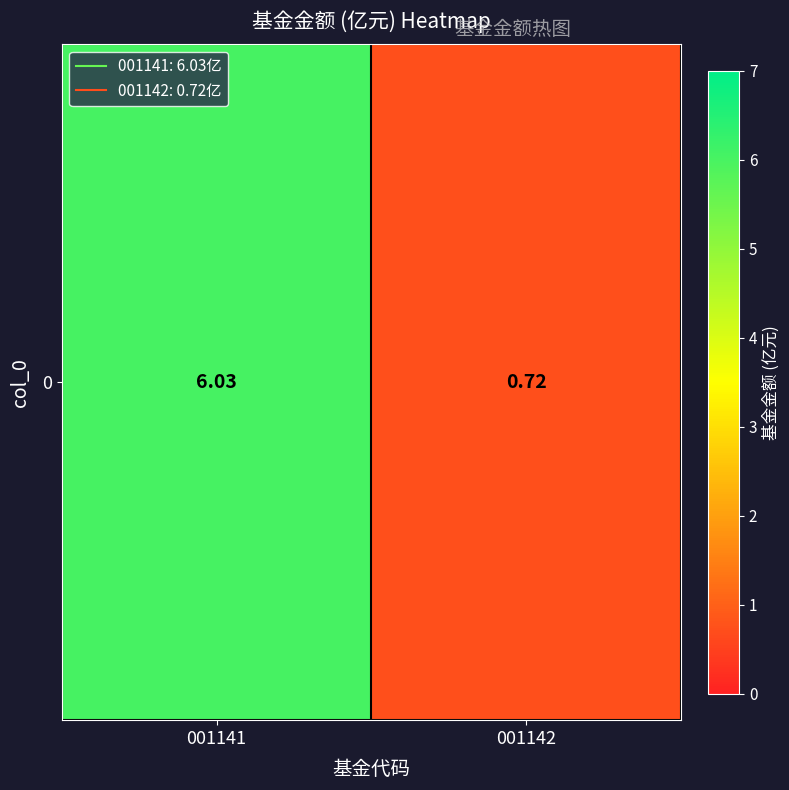

List the labels in order of value, smallest first.

001142, 001141